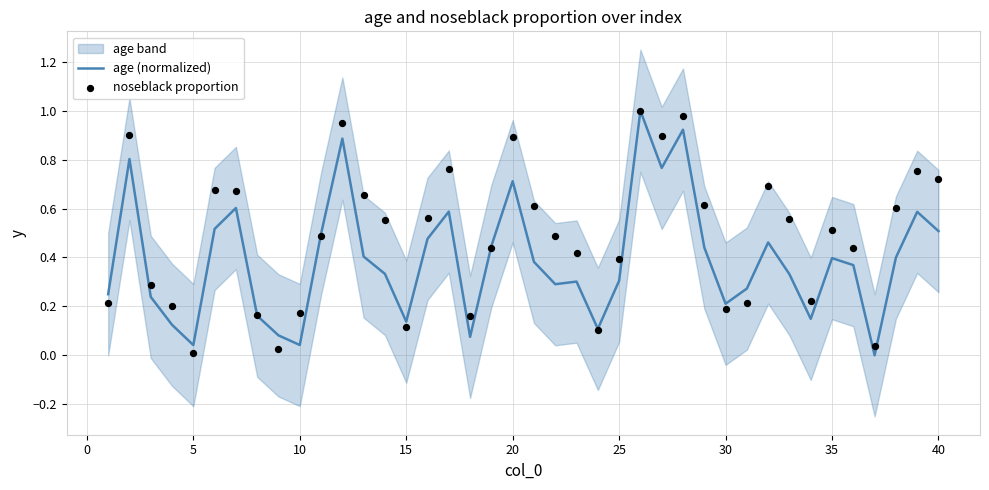

What are all the series names shown in the legend?

age (normalized), noseblack proportion